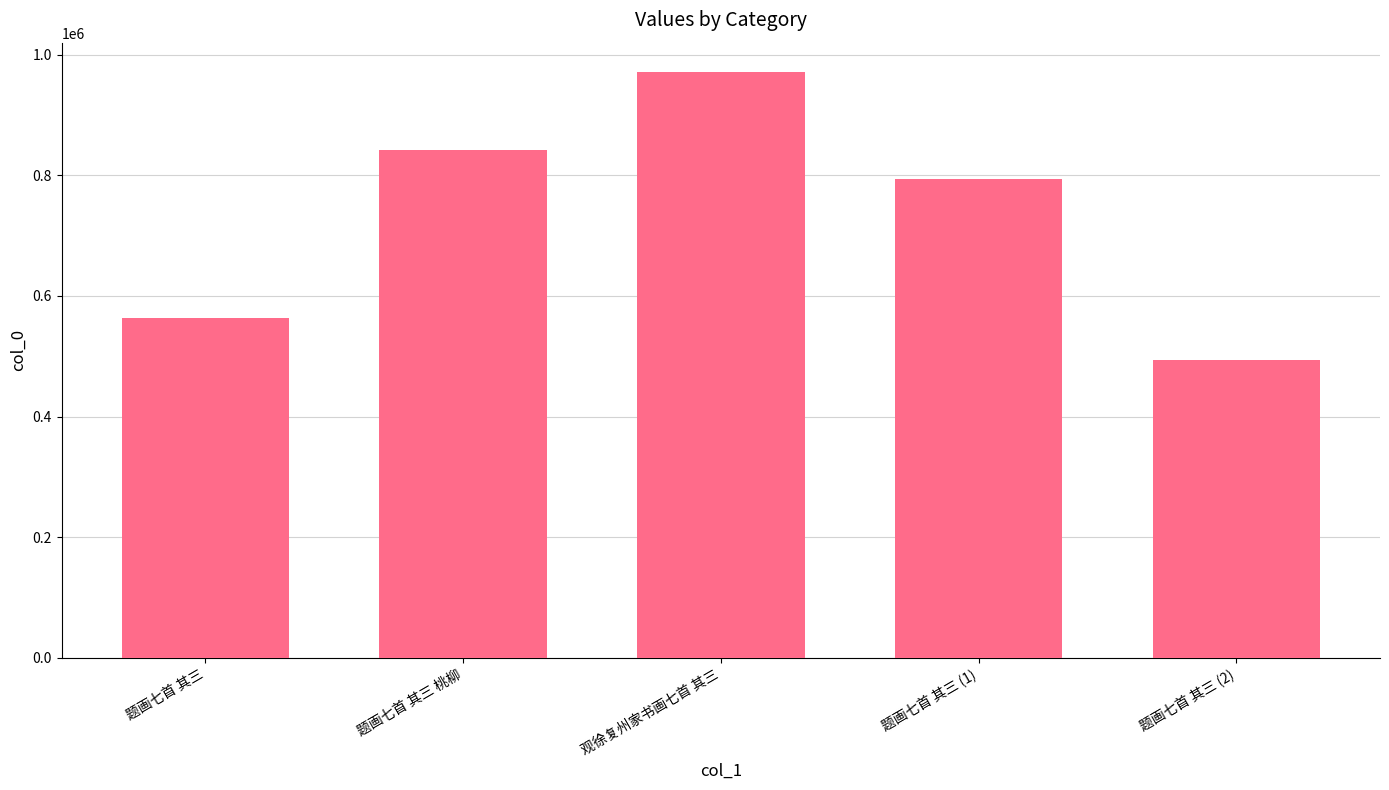

The value at 观徐复州家书画七首 其三 is 420898. True or false?

False